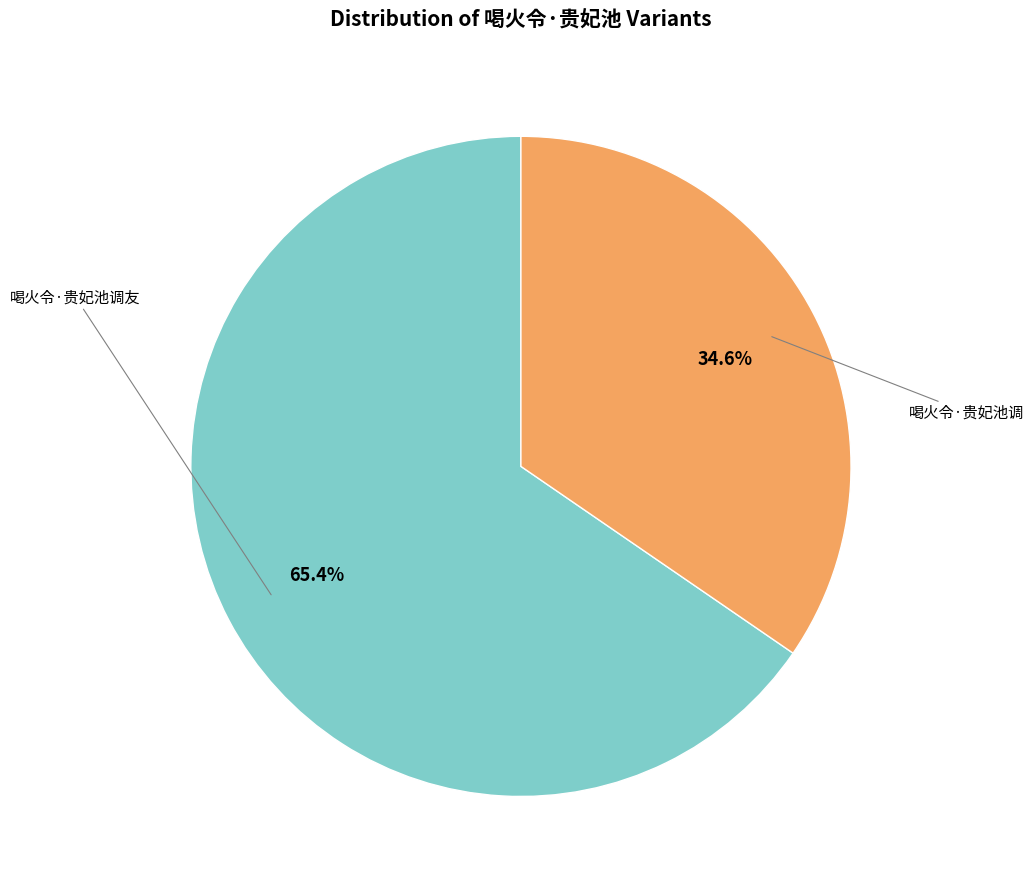

Is there any slice that represents more than half of the pie?

Yes